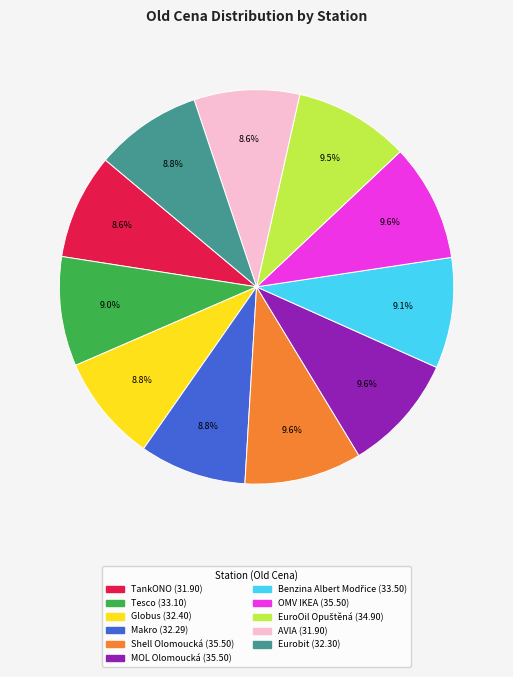

Combined, do AVIA and MOL Olomoucká account for over 50%?

No